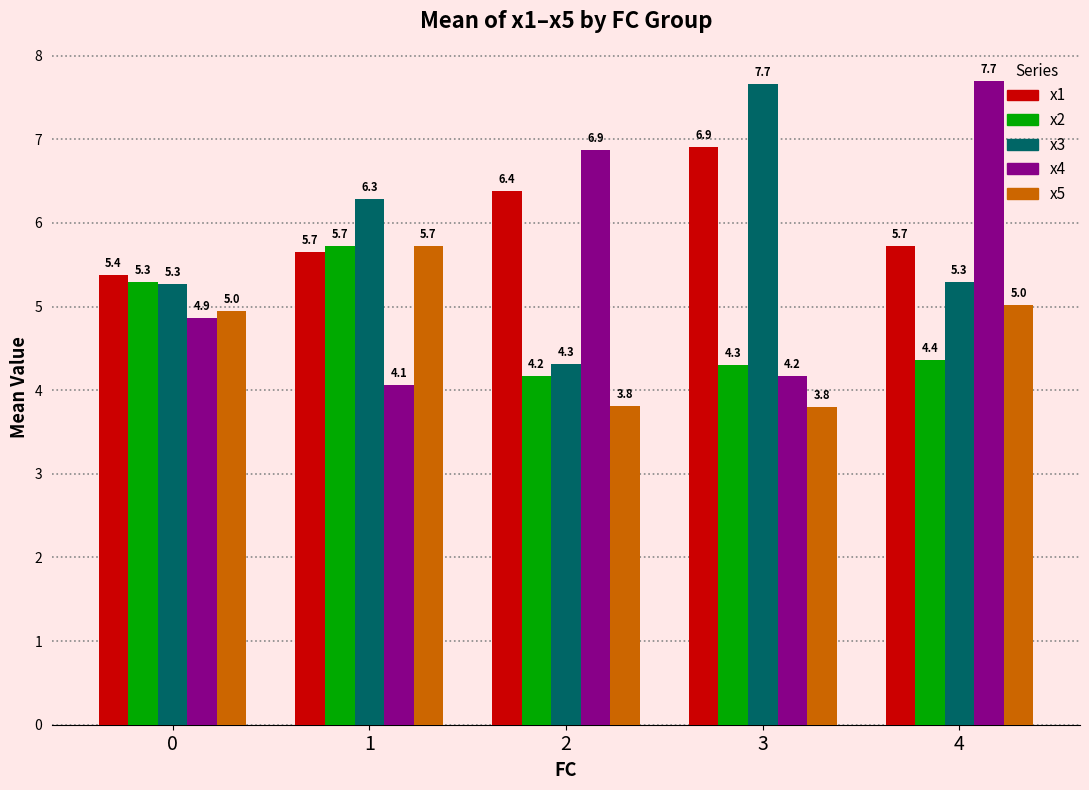

True or false: x5 has a value of 6.1 at 3.

False